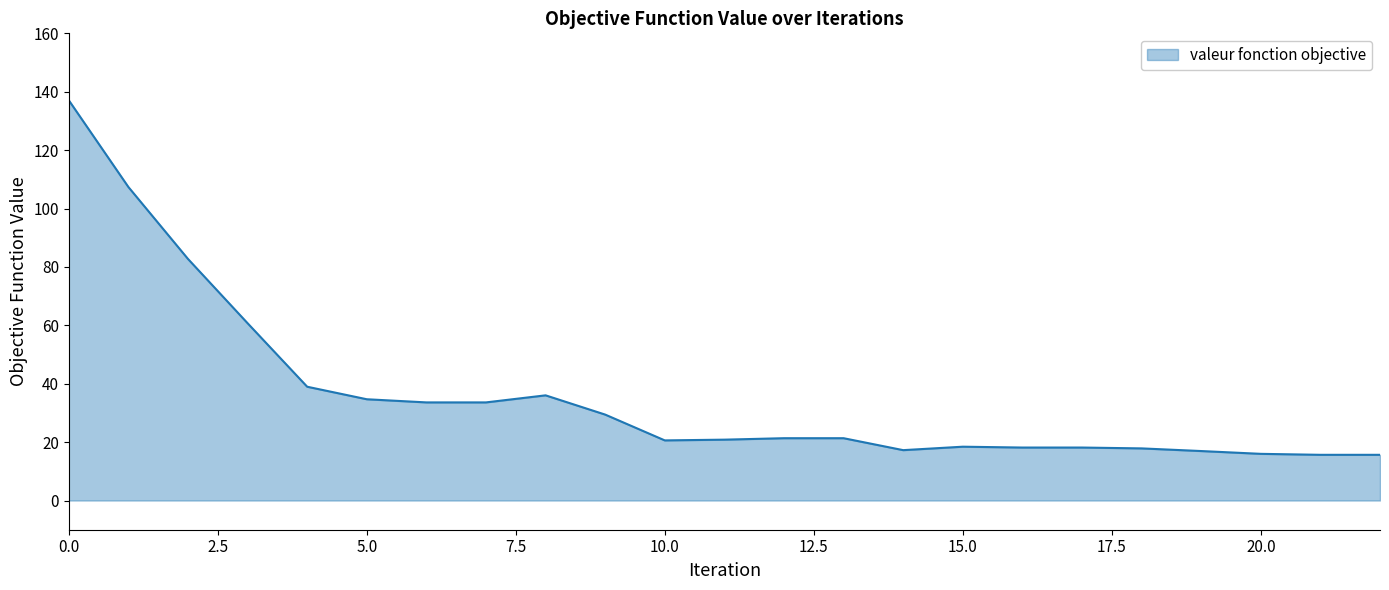

What is the maximum value shown in the chart?

137.1